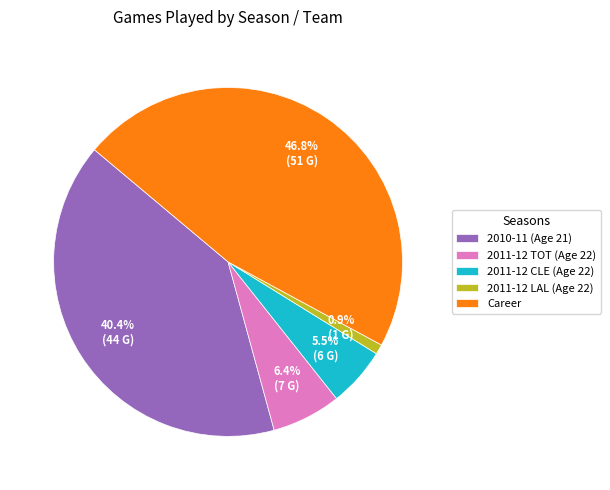

Does 2011-12 LAL (Age 22) represent more than half of the total?

No